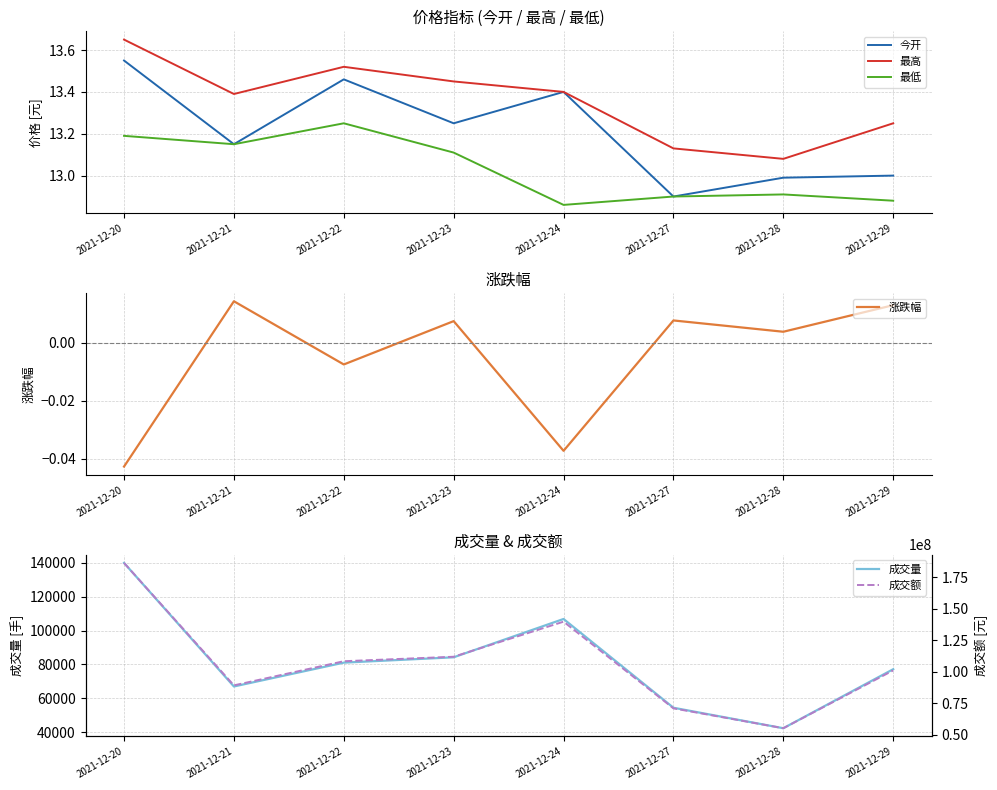

Which label corresponds to the smallest value in the chart?

2021-12-20